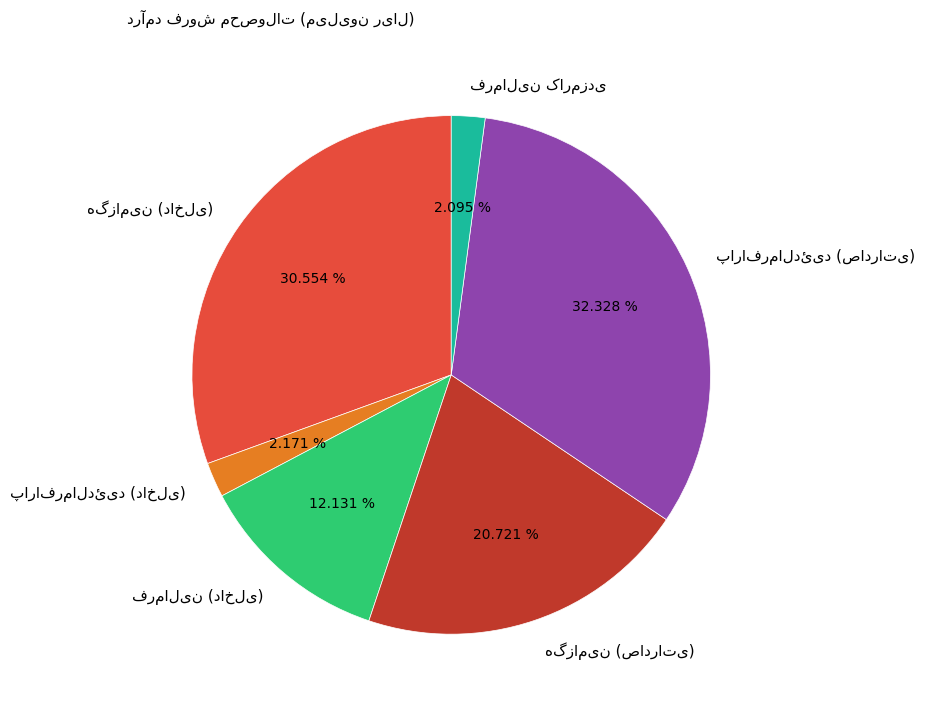

Does any single category account for the majority?

No